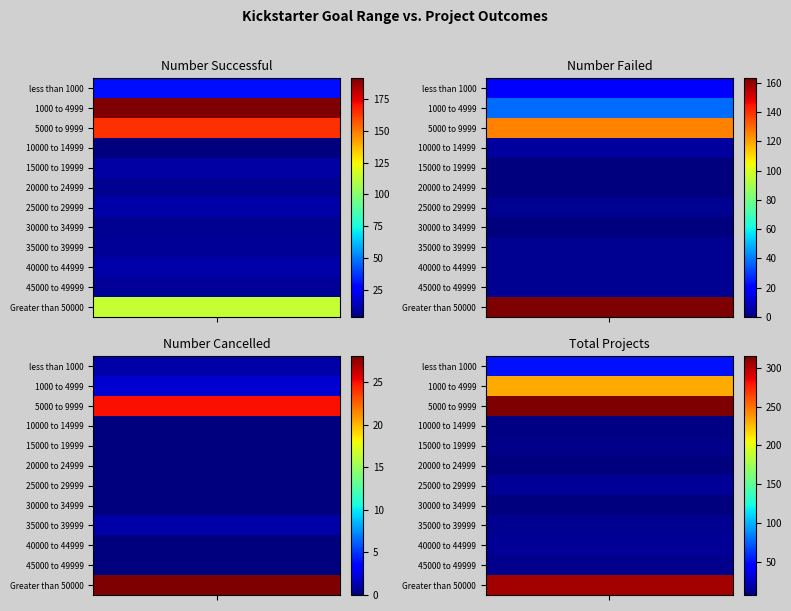

Which series has the largest range (max minus min)?

5000 to 9999